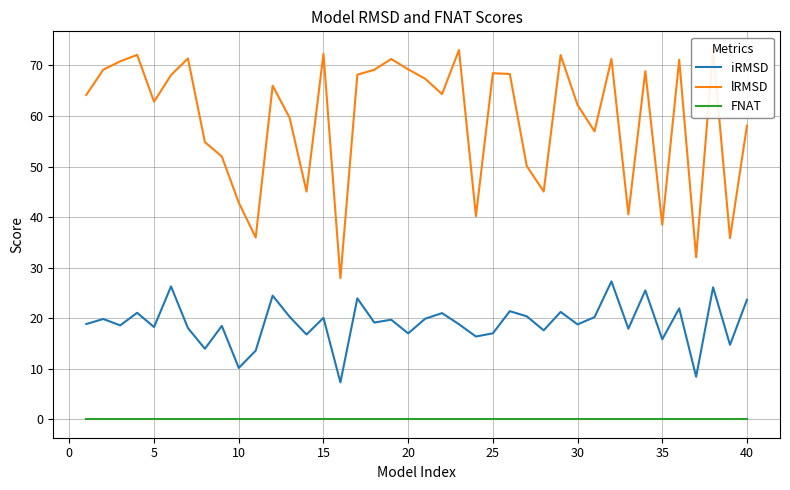

True or false: iRMSD and FNAT cross at least once.

False